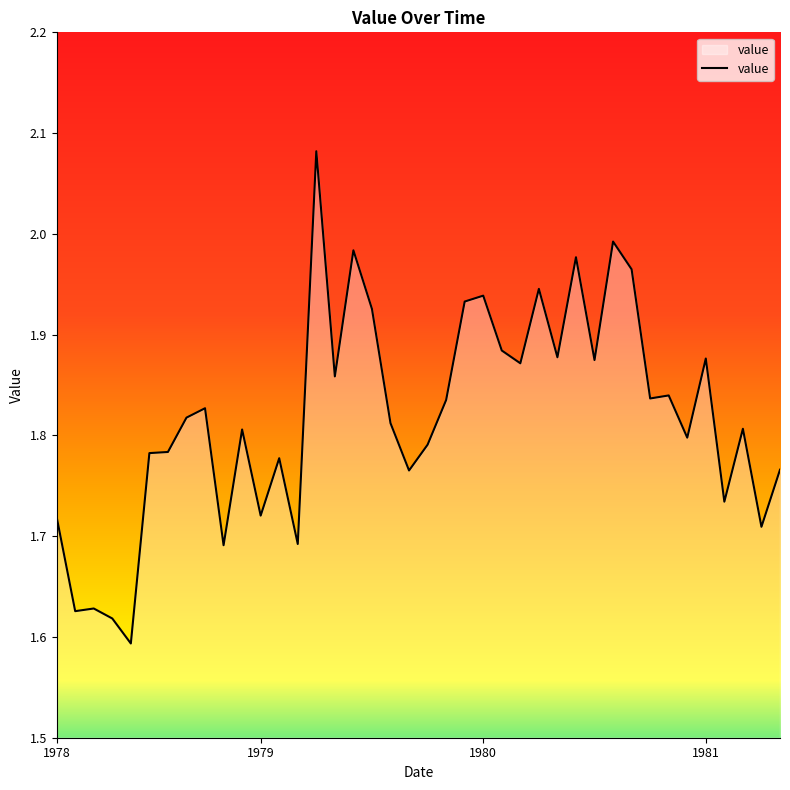

Is this an area chart (filled region under the line)?

Yes